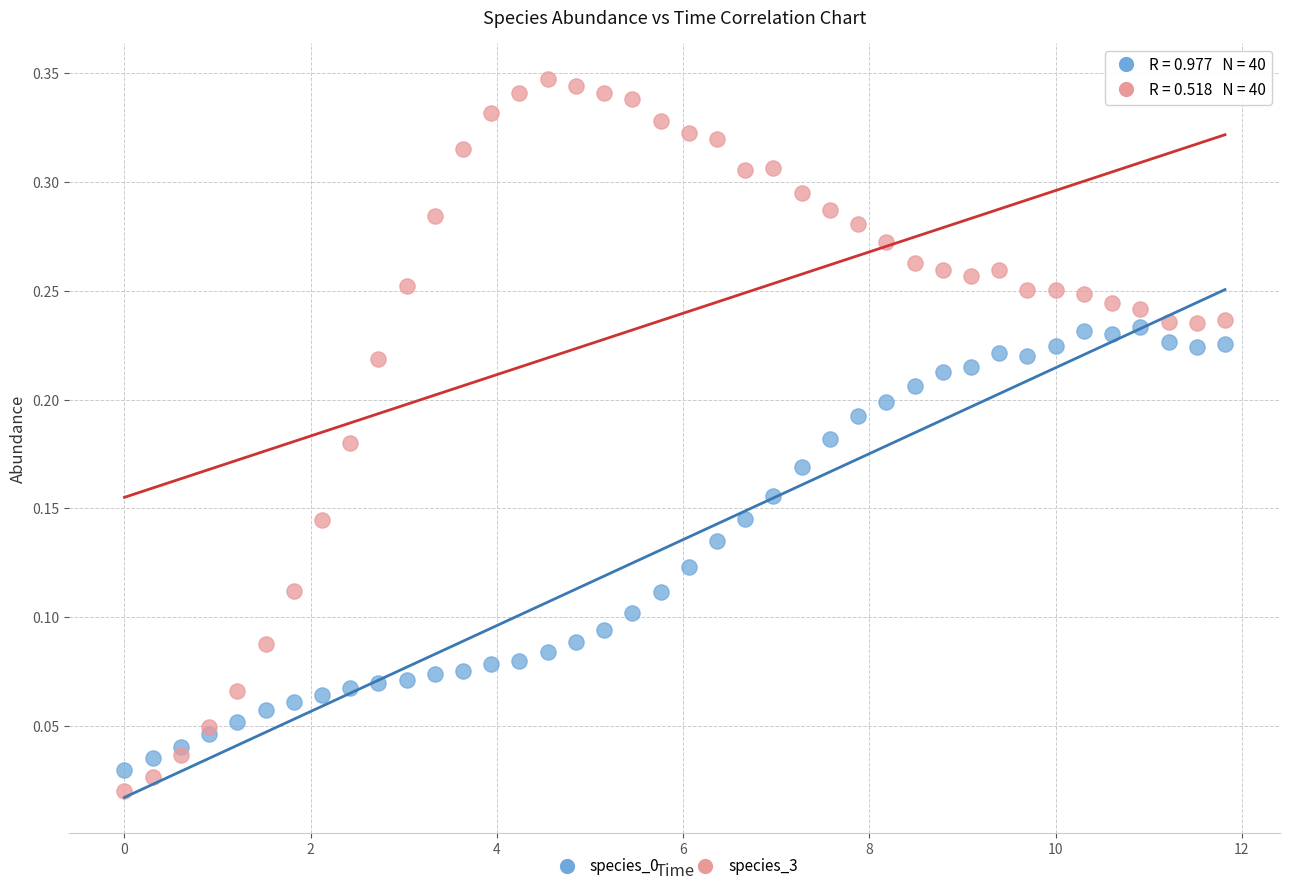

Which series reaches the maximum Y coordinate?

species_3